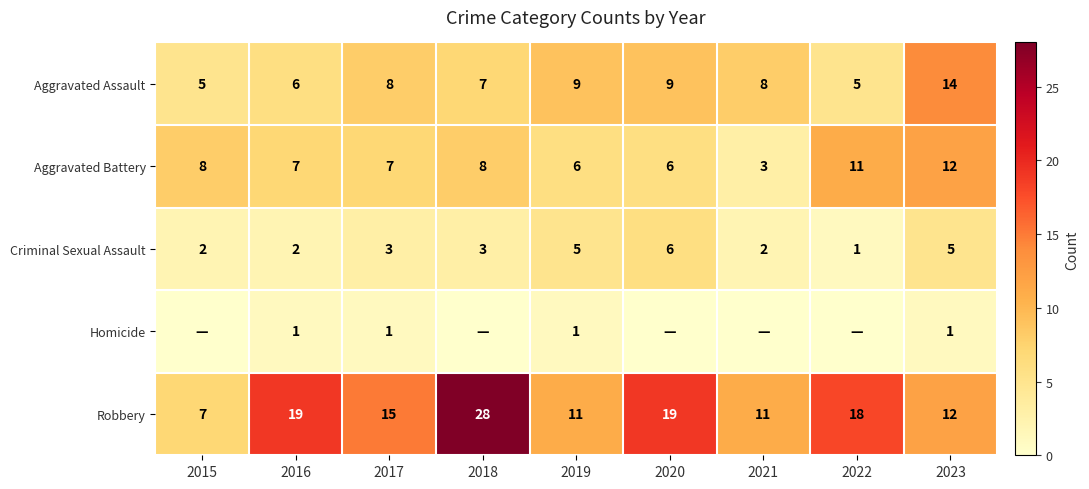

How many series are shown in this chart?

5